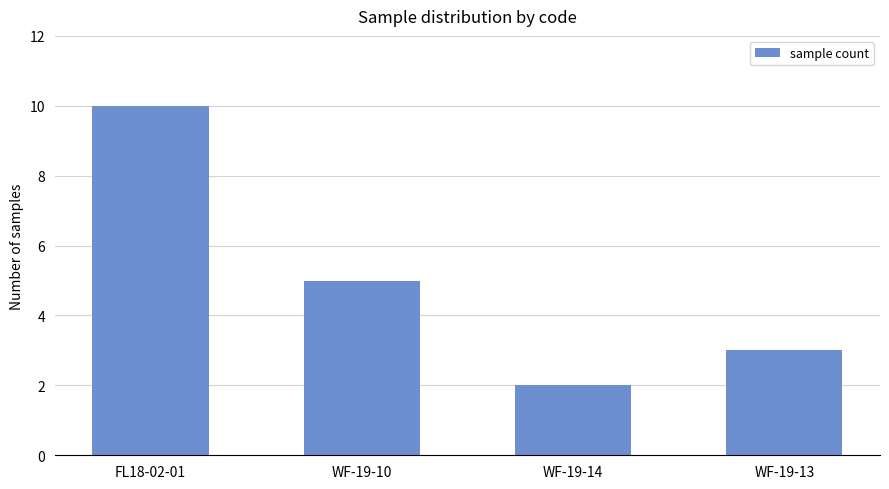

What is the label of the 1st bar from the left?

FL18-02-01